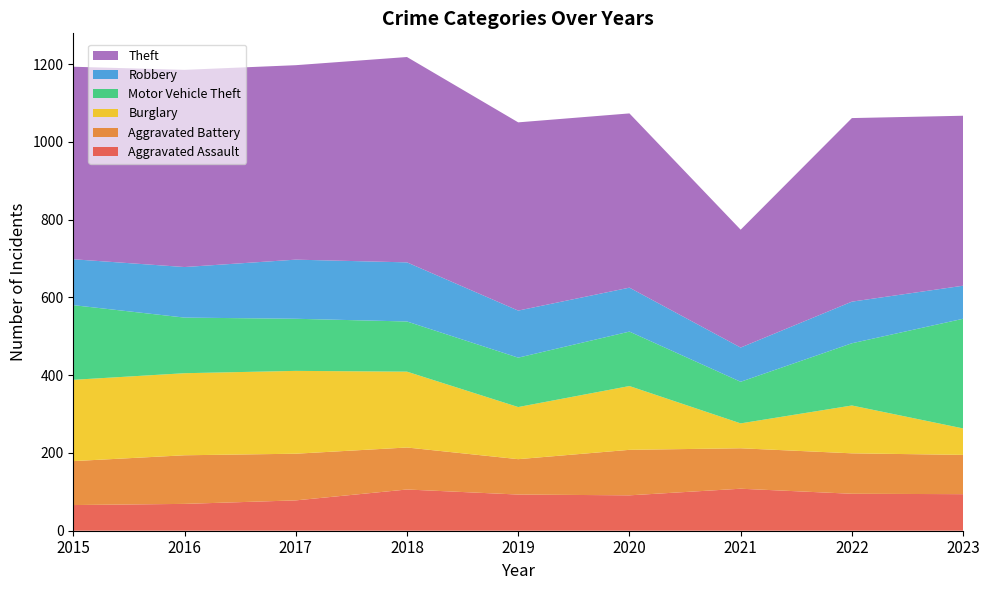

Reading left to right, list all the values displayed in this chart.

Aggravated Assault: 2015=66	2016=69	2017=78	2018=106	2019=93	2020=91	2021=108	2022=95	2023=94
Aggravated Battery: 2015=113	2016=125	2017=120	2018=108	2019=91	2020=117	2021=104	2022=104	2023=101
Burglary: 2015=209	2016=211	2017=213	2018=195	2019=134	2020=164	2021=64	2022=123	2023=68
Motor Vehicle Theft: 2015=192	2016=143	2017=134	2018=129	2019=127	2020=140	2021=107	2022=160	2023=282
Robbery: 2015=118	2016=130	2017=152	2018=152	2019=121	2020=113	2021=88	2022=107	2023=85
Theft: 2015=495	2016=507	2017=500	2018=528	2019=484	2020=448	2021=303	2022=472	2023=437